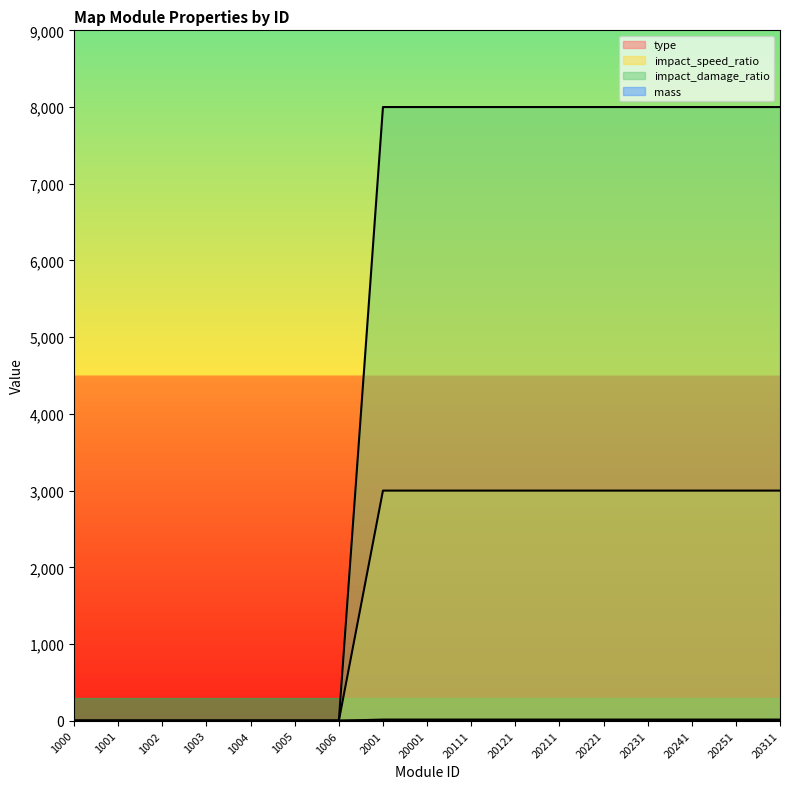

True or false: impact_damage_ratio has more than 2 points higher than both neighbors.

False